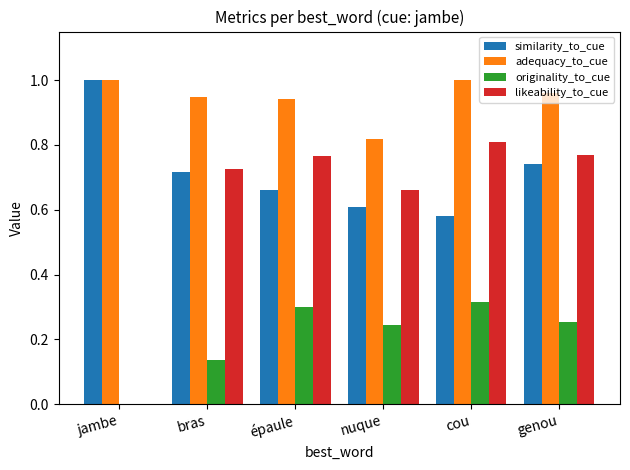

Which category has the highest value in the similarity_to_cue series?

jambe